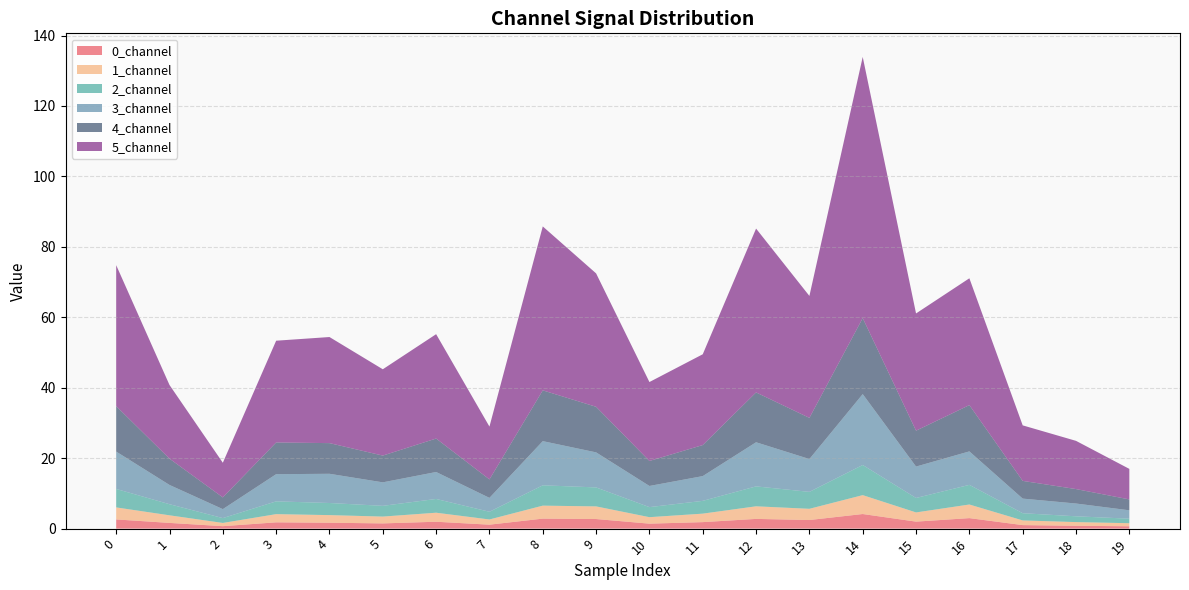

Reading left to right, list all the values displayed in this chart.

0_channel: 2.6	1.6	0.7	1.8	1.7	1.5	2.0	1.1	2.8	2.7	1.4	1.8	2.8	2.4	4.1	2.0	3.0	1.0	0.8	0.7
1_channel: 3.4	2.2	0.9	2.3	2.2	1.9	2.6	1.5	3.7	3.6	1.8	2.4	3.6	3.2	5.4	2.6	3.9	1.3	1.0	0.9
2_channel: 5.2	3.2	1.4	3.6	3.4	3.0	3.9	2.2	5.8	5.4	2.9	3.6	5.7	4.8	8.6	4.1	5.6	2.0	1.6	1.3
3_channel: 10.6	5.5	2.5	7.7	8.3	6.7	7.7	3.9	12.5	9.9	6.0	7.0	12.5	9.3	20.1	8.9	9.5	4.1	3.6	2.4
4_channel: 12.9	7.5	3.3	9.0	8.7	7.6	9.5	5.2	14.4	12.9	7.1	8.8	14.1	11.7	21.6	10.2	13.1	5.0	4.1	3.1
5_channel: 40.0	20.9	9.8	28.9	30.1	24.5	29.6	15.0	46.5	37.9	22.4	25.8	46.5	34.6	74.2	33.3	36.0	15.8	13.7	8.7